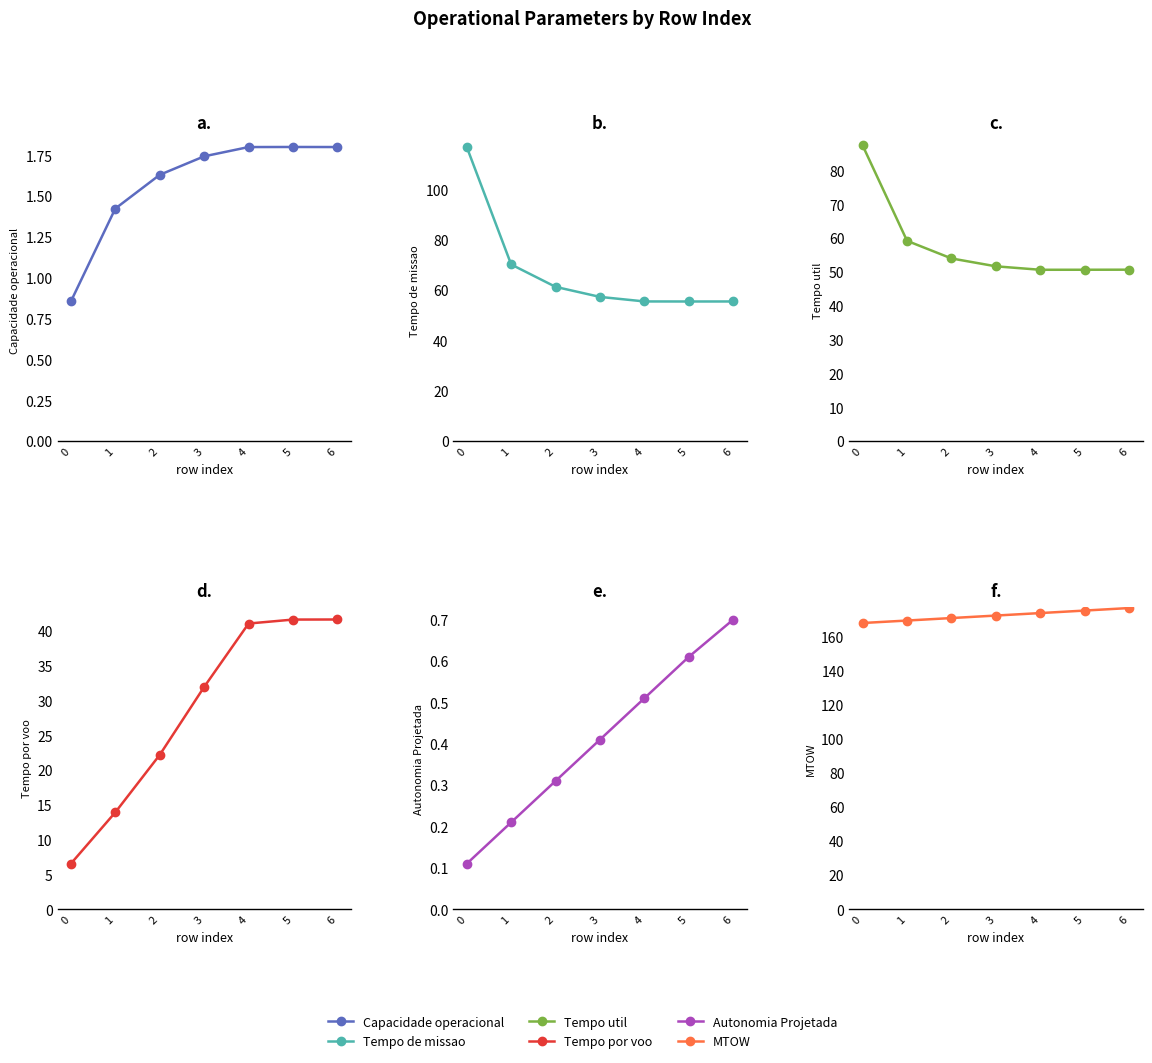

What is the value of the Tempo por voo [min] point at the 4th from the left?

32.0